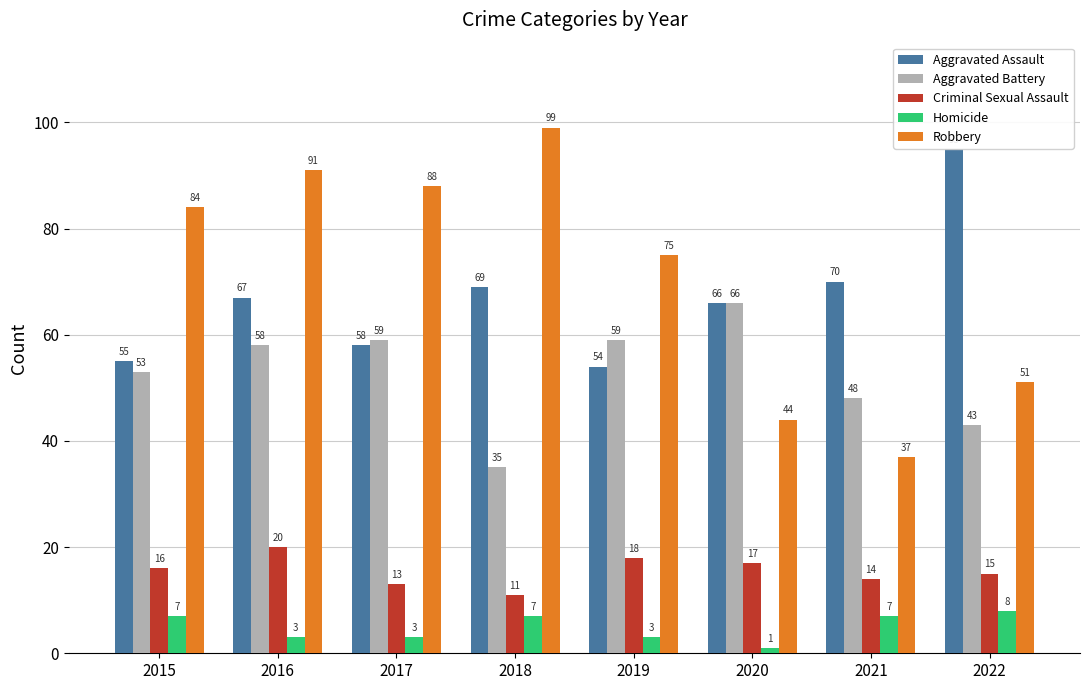

At 2015, list the series in order from largest to smallest.

Robbery, Aggravated Assault, Aggravated Battery, Criminal Sexual Assault, Homicide